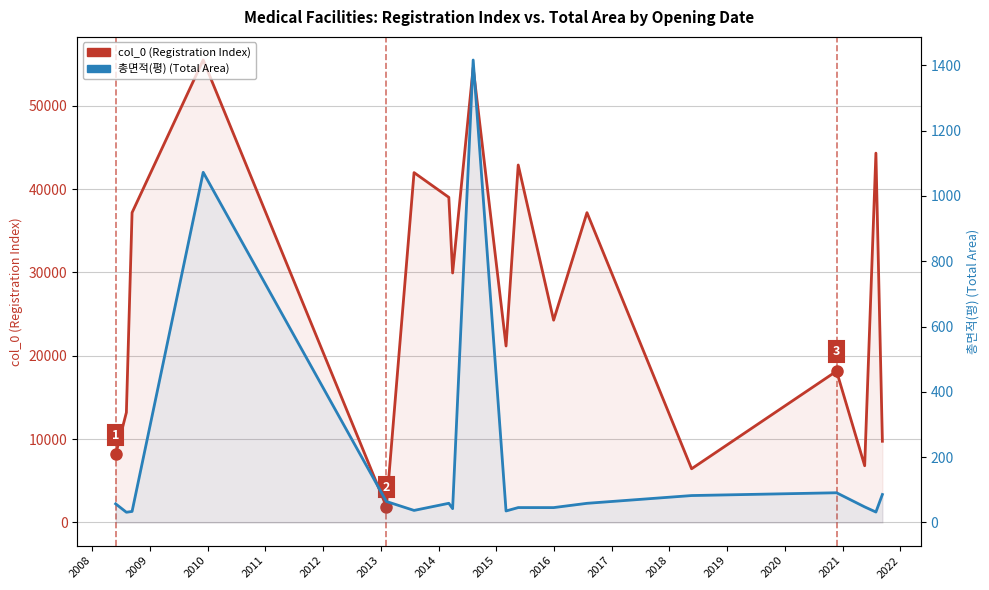

Does the chart have visible grid lines?

Yes